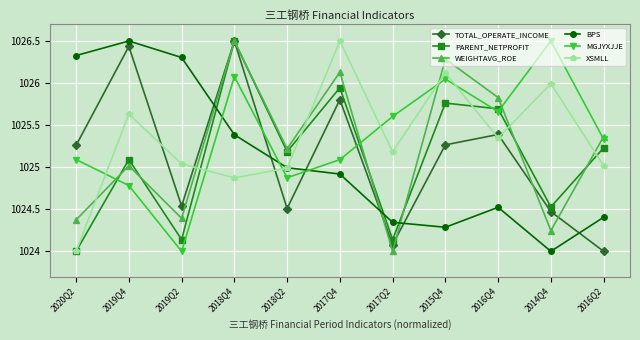

What is the minimum value for TOTAL_OPERATE_INCOME?

1024.0